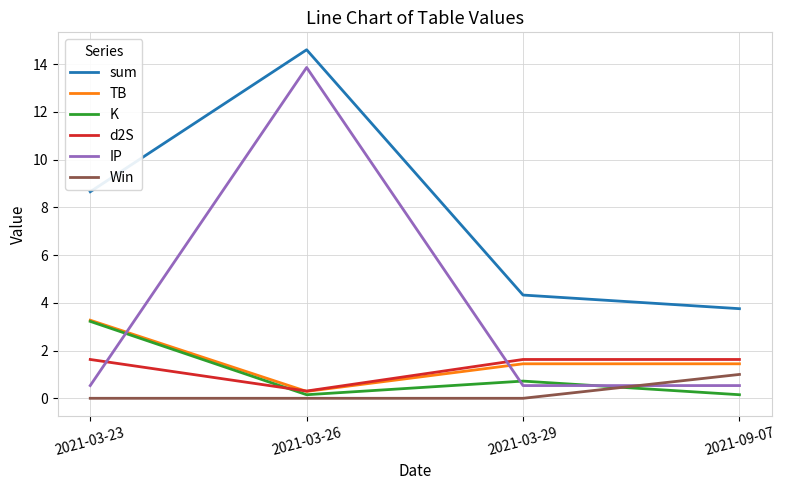

True or false: TB has a value of 1.4 at 2021-03-29.

True